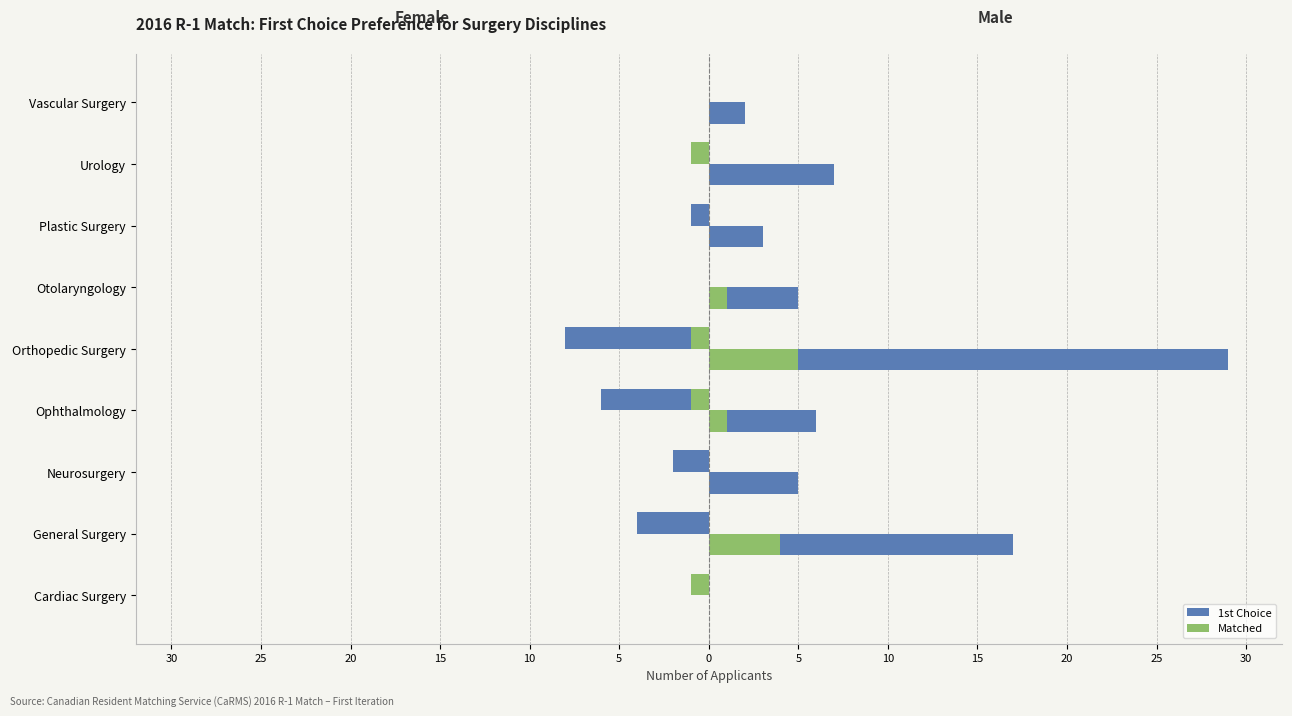

True or false: Female Matched has a value of -1 at Urology.

True